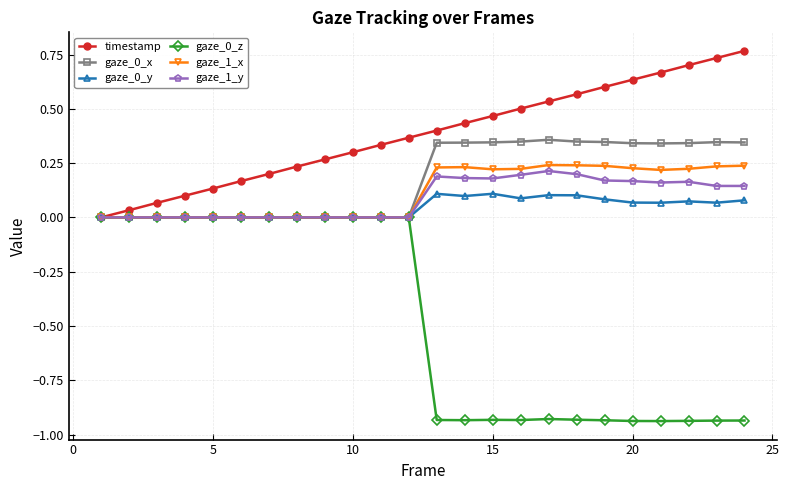

What is the sum of all gaze_1_y values?

2.1